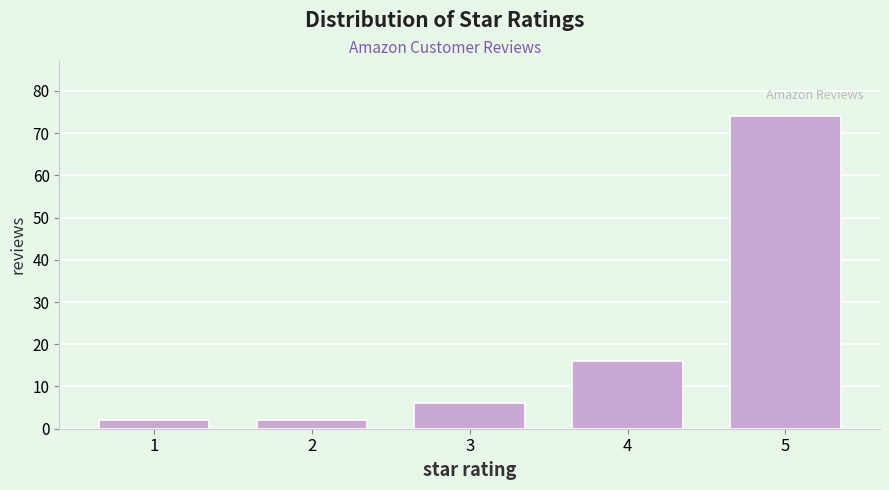

Reading right to left, extract all data points from this chart.

74	16	6	2	2